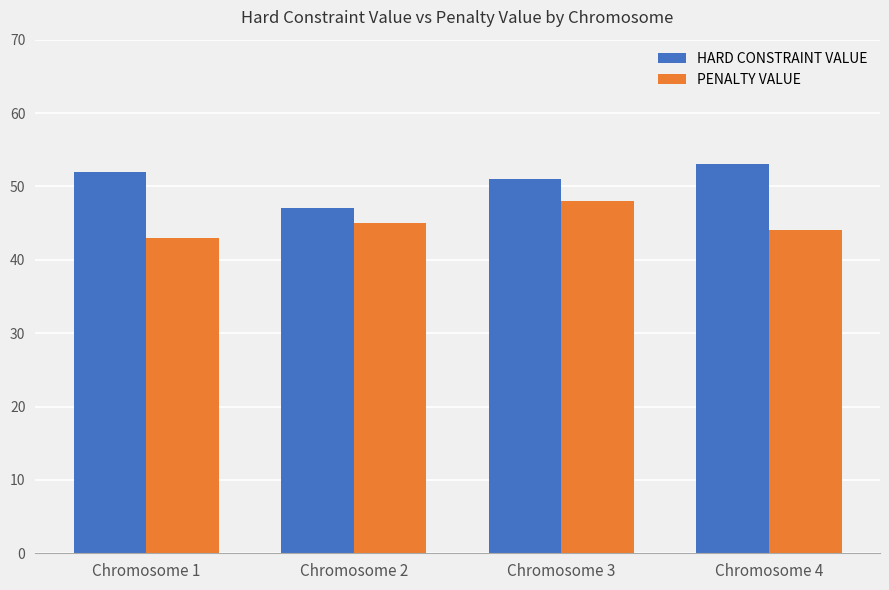

What is the average value of the PENALTY VALUE series?

45